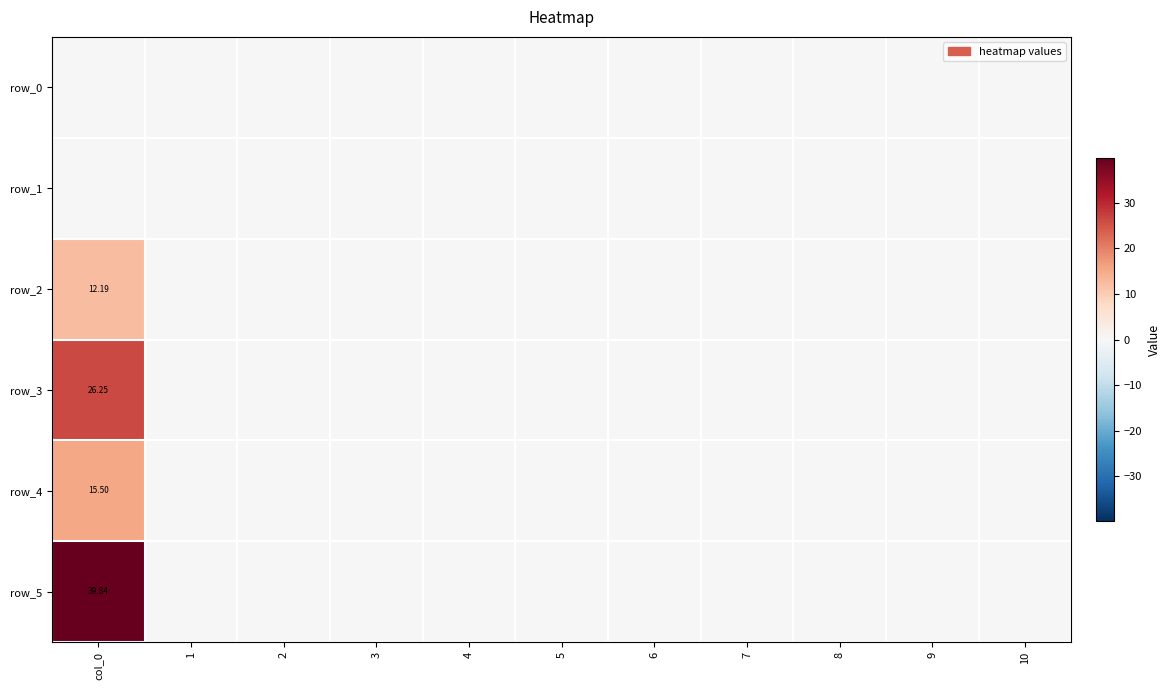

Reading left to right, list all the values displayed in this chart.

row_0: 0.0	0.0	0.0	0.0	0.0	0.0	0.0	0.0	0.0	0.0	0.0
row_1: 0.0	0.0	0.0	0.0	0.0	0.0	0.0	0.0	0.0	0.0	0.0
row_2: 12.2	0.0	0.0	0.0	0.0	0.0	0.0	0.0	0.0	0.0	0.0
row_3: 26.2	0.0	0.0	0.0	0.0	0.0	0.0	0.0	0.0	0.0	0.0
row_4: 15.5	0.0	0.0	0.0	0.0	0.0	0.0	0.0	0.0	0.0	0.0
row_5: 39.8	0.0	0.0	0.0	0.0	0.0	0.0	0.0	0.0	0.0	0.0